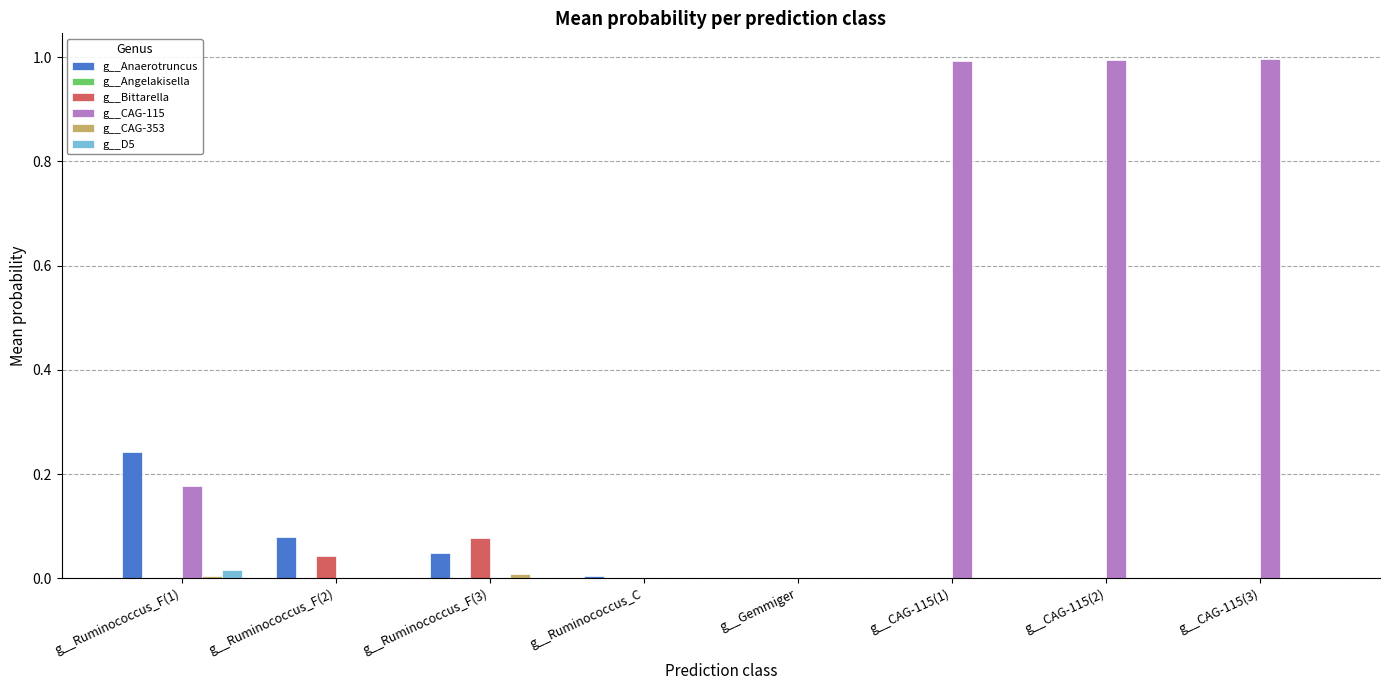

What is the greatest value displayed?

1.0